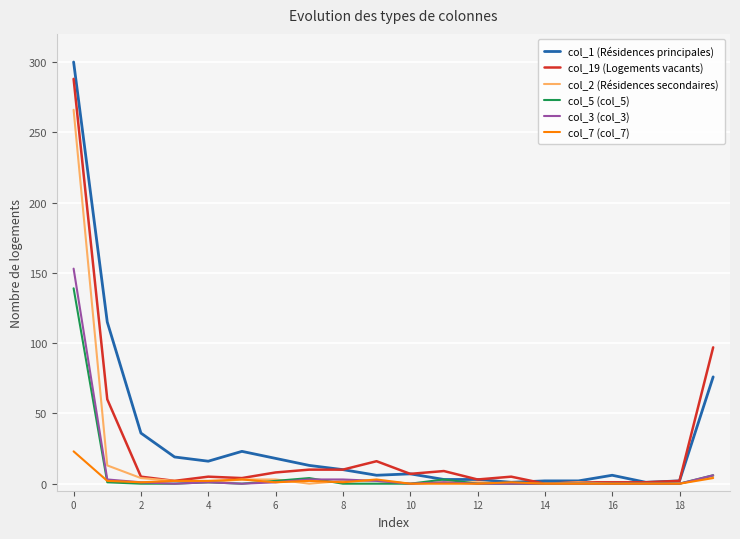

Reading left to right, transcribe all the data shown in this chart.

col_1 (Résidences principales): 300	115	36	19	16	23	18	13	10	6	7	3	3	1	2	2	6	1	2	76
col_19 (Logements vacants): 288	60	5	2	5	4	8	10	10	16	7	9	3	5	0	1	1	1	2	97
col_2 (Résidences secondaires): 266	13	4	2	1	3	3	0	2	2	0	1	1	0	0	1	0	0	0	5
col_5 (col_5): 139	1	0	0	1	0	2	4	0	0	0	3	0	0	0	0	0	0	0	6
col_3 (col_3): 153	3	1	0	1	0	1	3	3	2	0	1	0	0	0	0	0	0	0	6
col_7 (col_7): 23	2	1	2	2	3	1	2	1	3	0	0	0	1	0	0	0	0	0	4